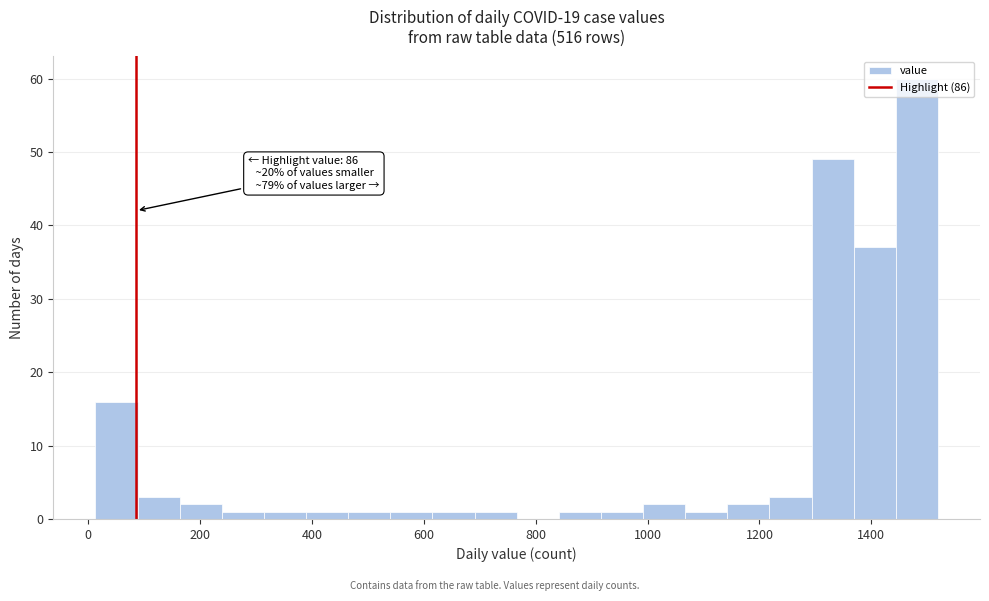

Around what value on the x-axis is the tallest bar? Give the approximate position of its centre, as read against the axis.

1480